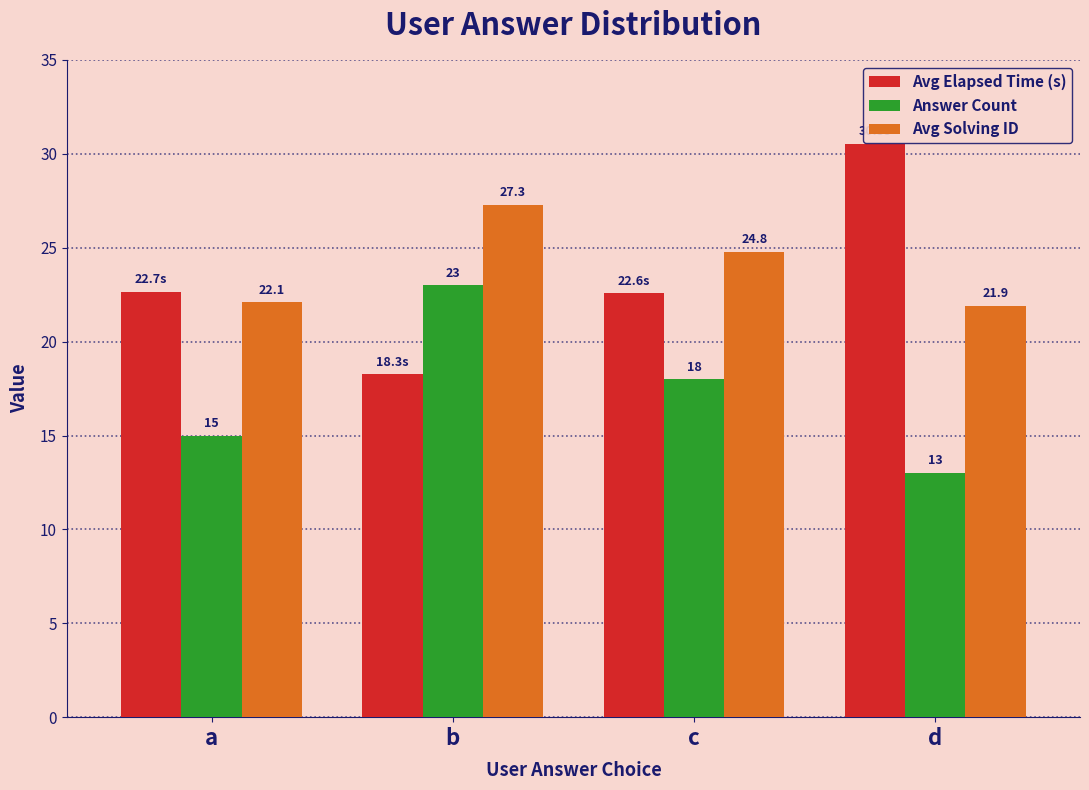

Rank the categories by Answer Count value from highest to lowest.

b, c, a, d